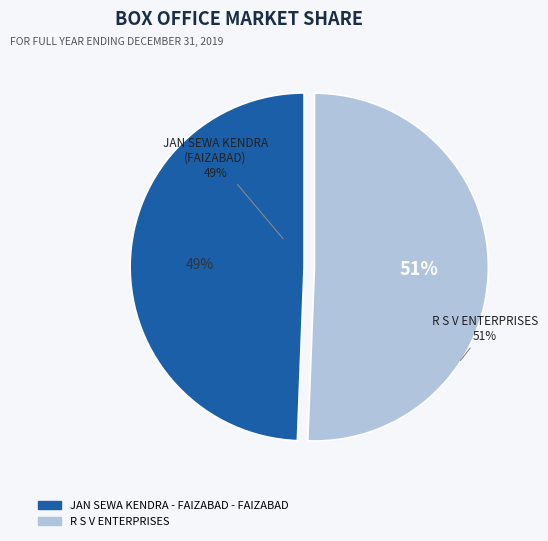

How many slices are in this pie chart?

2